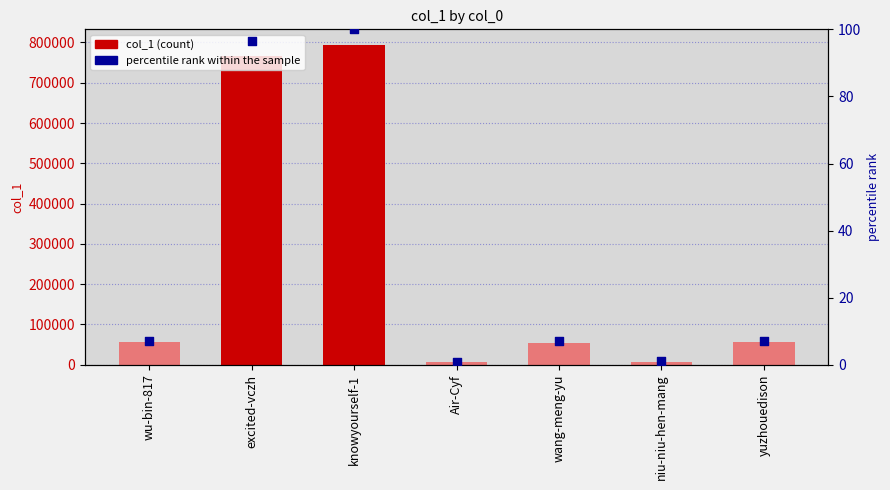

Which series has the widest spread of Y values?

col_1